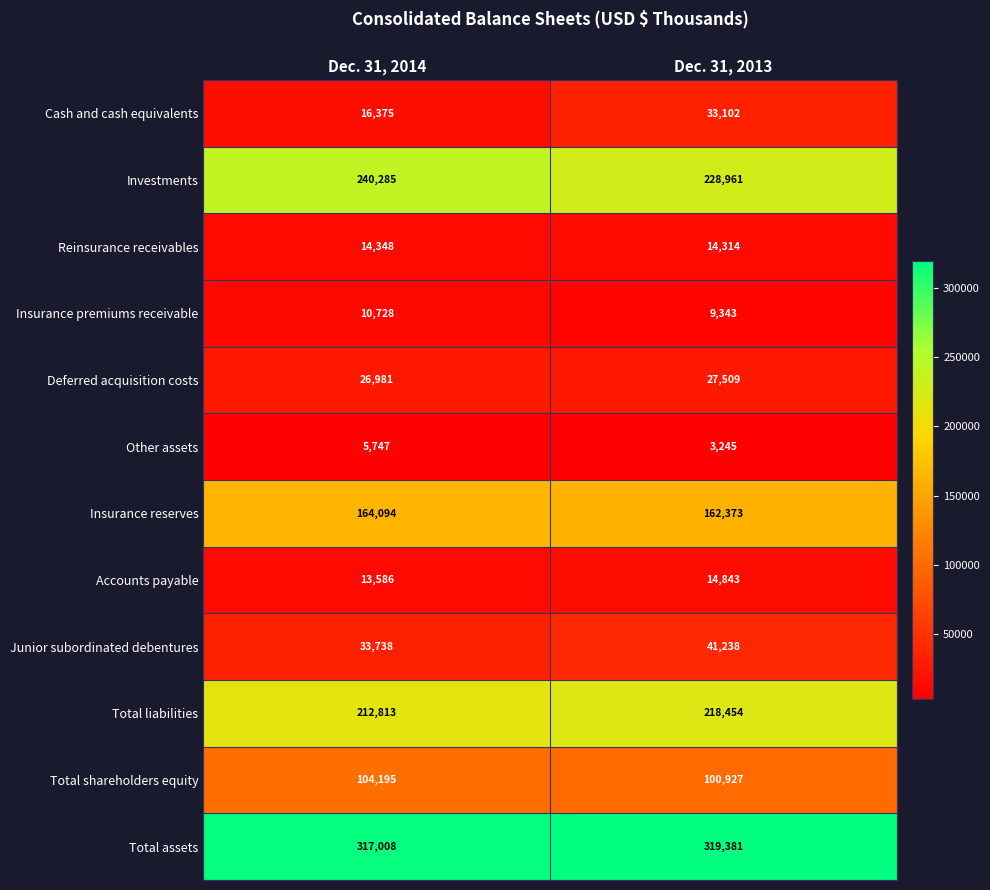

At Dec. 31, 2014, list the series in order from largest to smallest.

Total assets, Investments, Total liabilities, Insurance reserves, Total shareholders equity, Junior subordinated debentures, Deferred acquisition costs, Cash and cash equivalents, Reinsurance receivables, Accounts payable, Insurance premiums receivable, Other assets